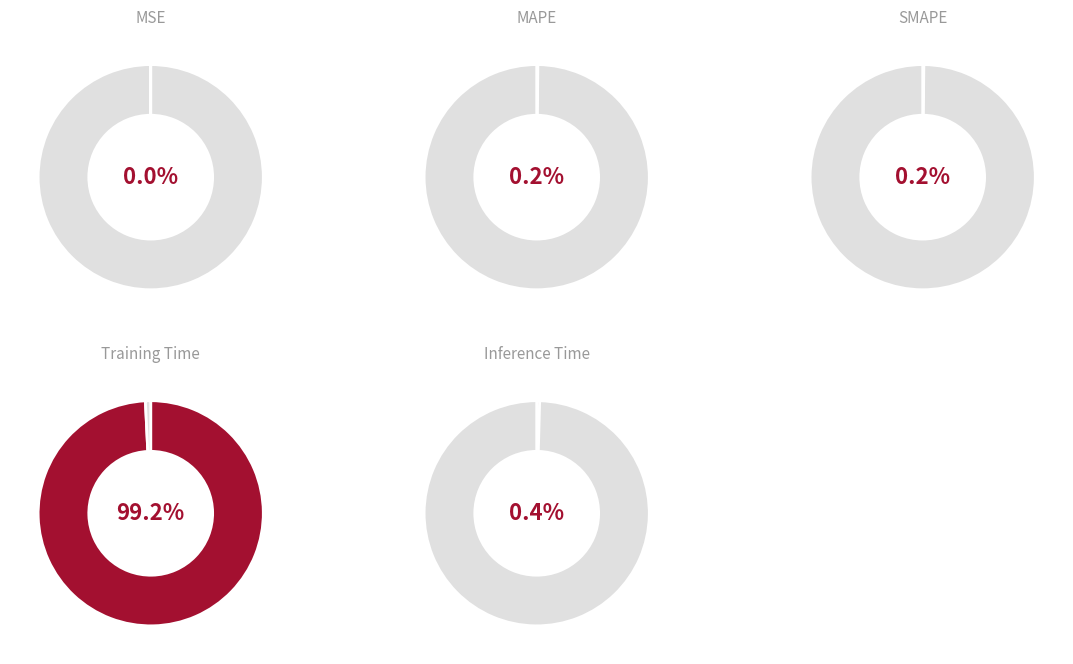

Do MSE and MAPE together represent more than half of the pie?

No